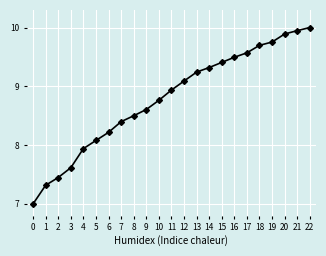

What is the change in value from 6 to 7?

+0.2